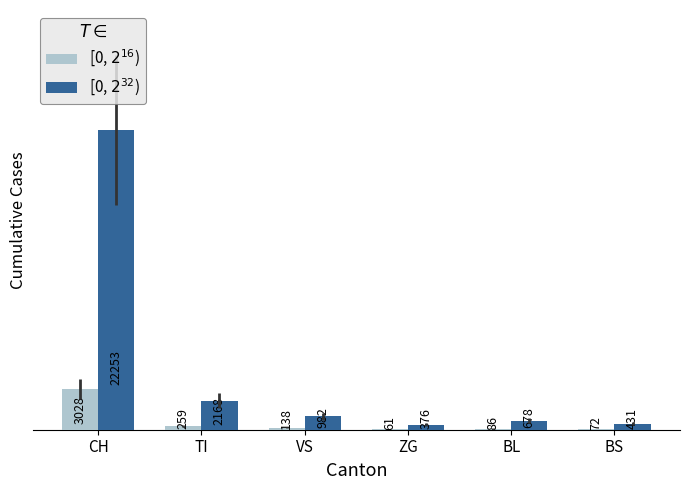

What is the maximum value shown in the chart?

22253